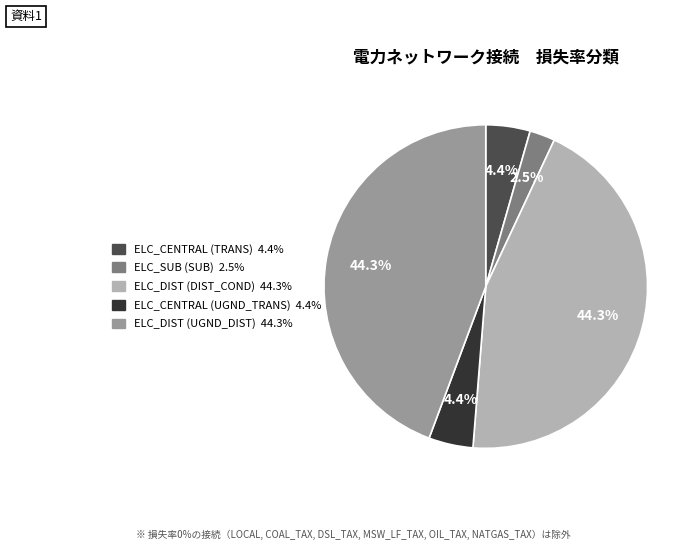

To the nearest percent, what is the average slice percentage?

20%